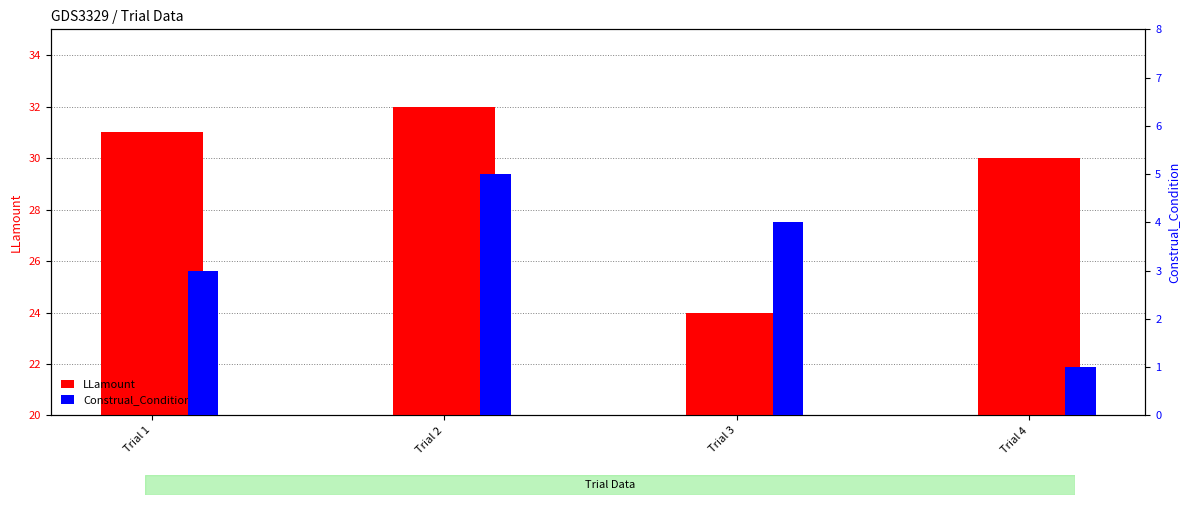

Are the bars horizontal?

No